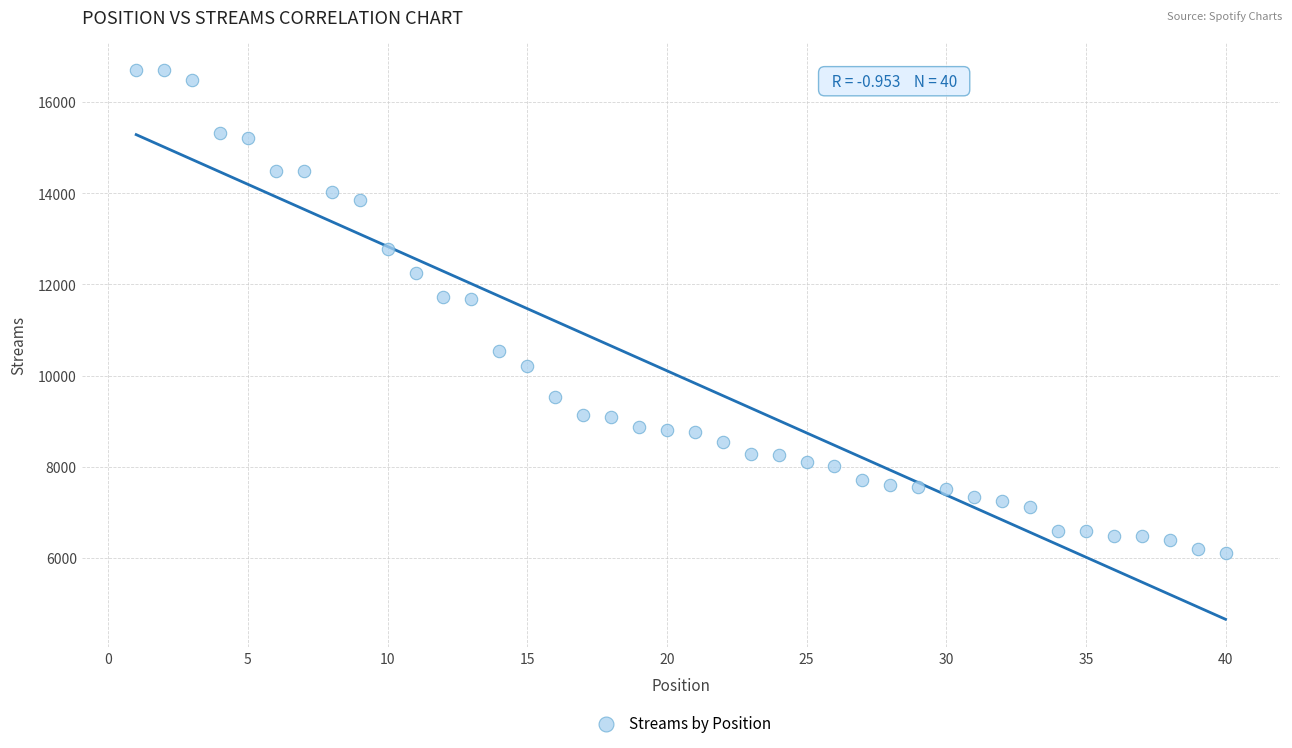

What is the range of X values (max minus min)?

39